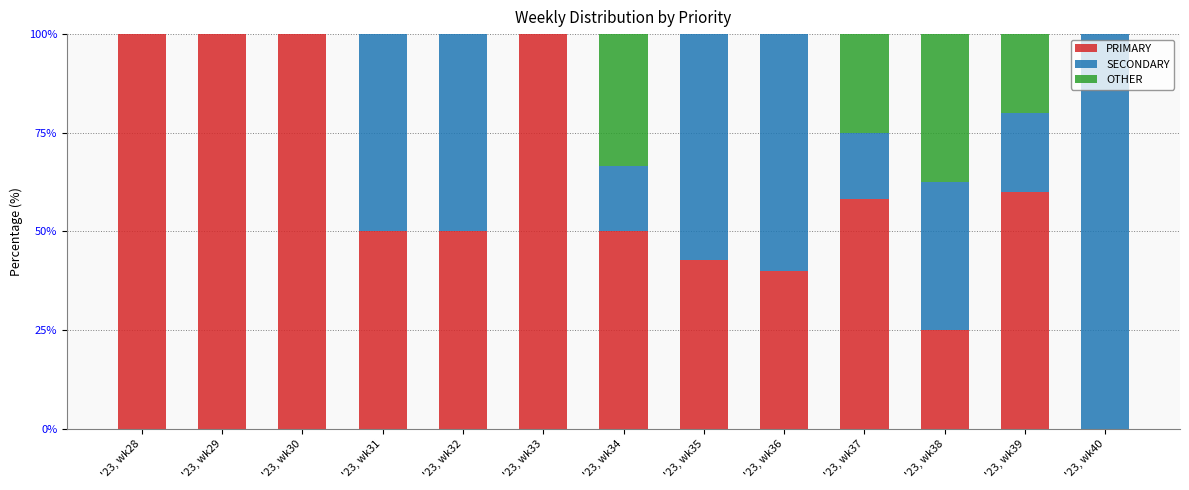

What is the total value across all series at '23, wk36?

100.0